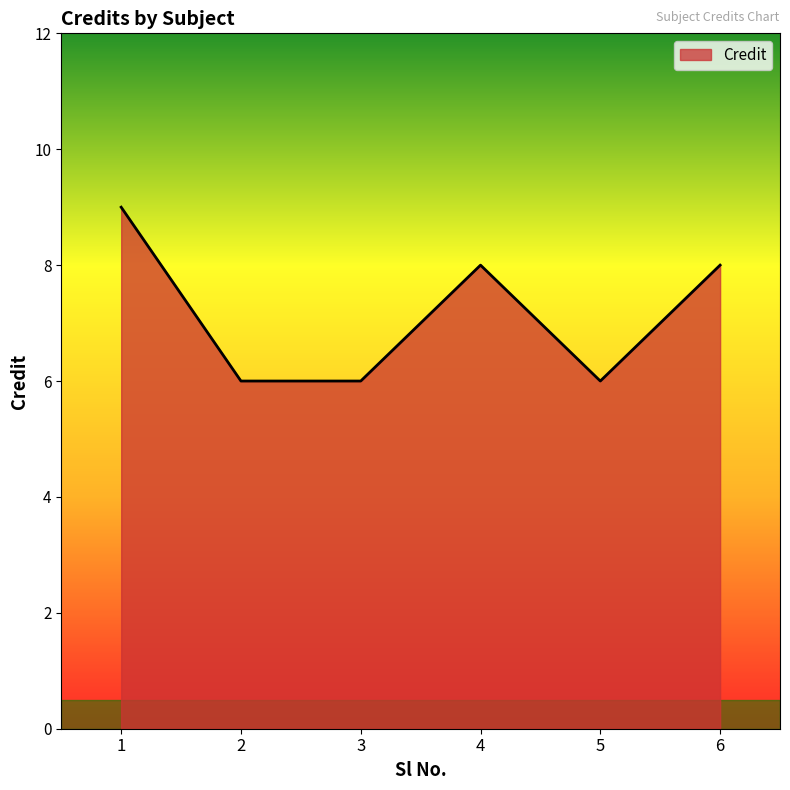

Which has a higher value, 3 or 4?

4